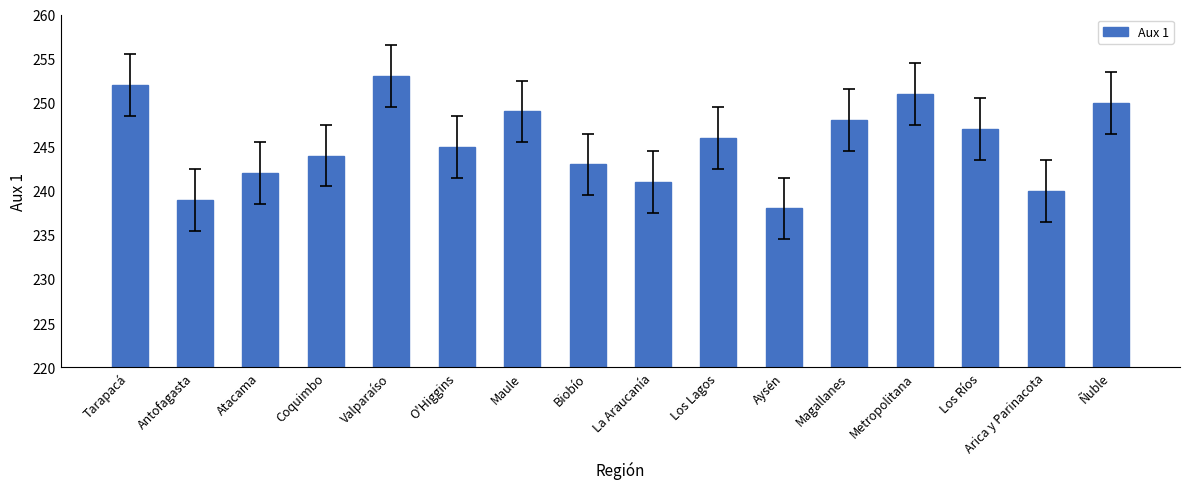

At which category does the chart reach its minimum across all series?

Aysén